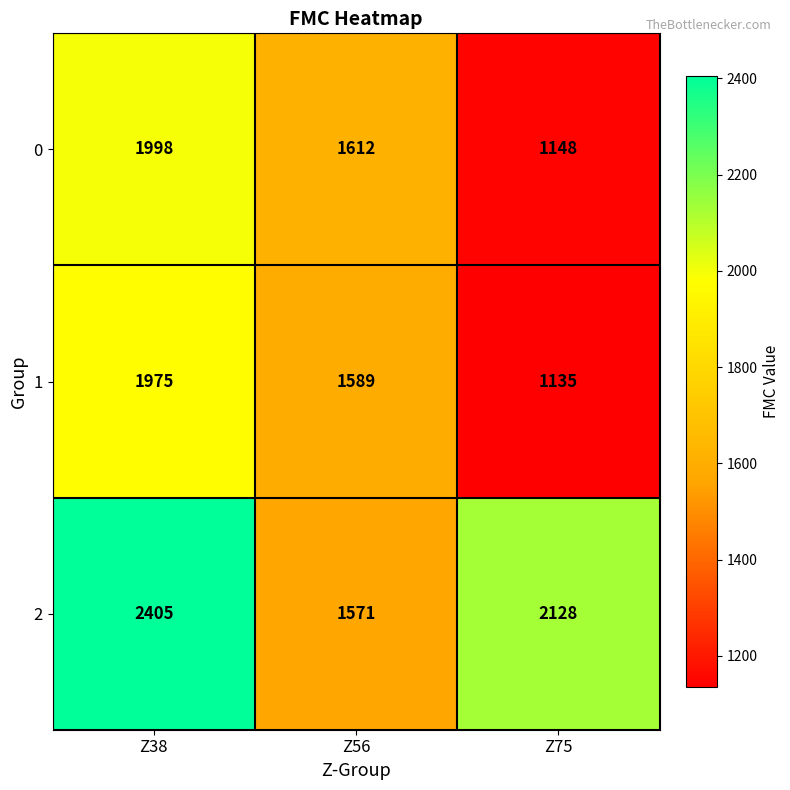

At Z56, list the series in order from largest to smallest.

0, 1, 2